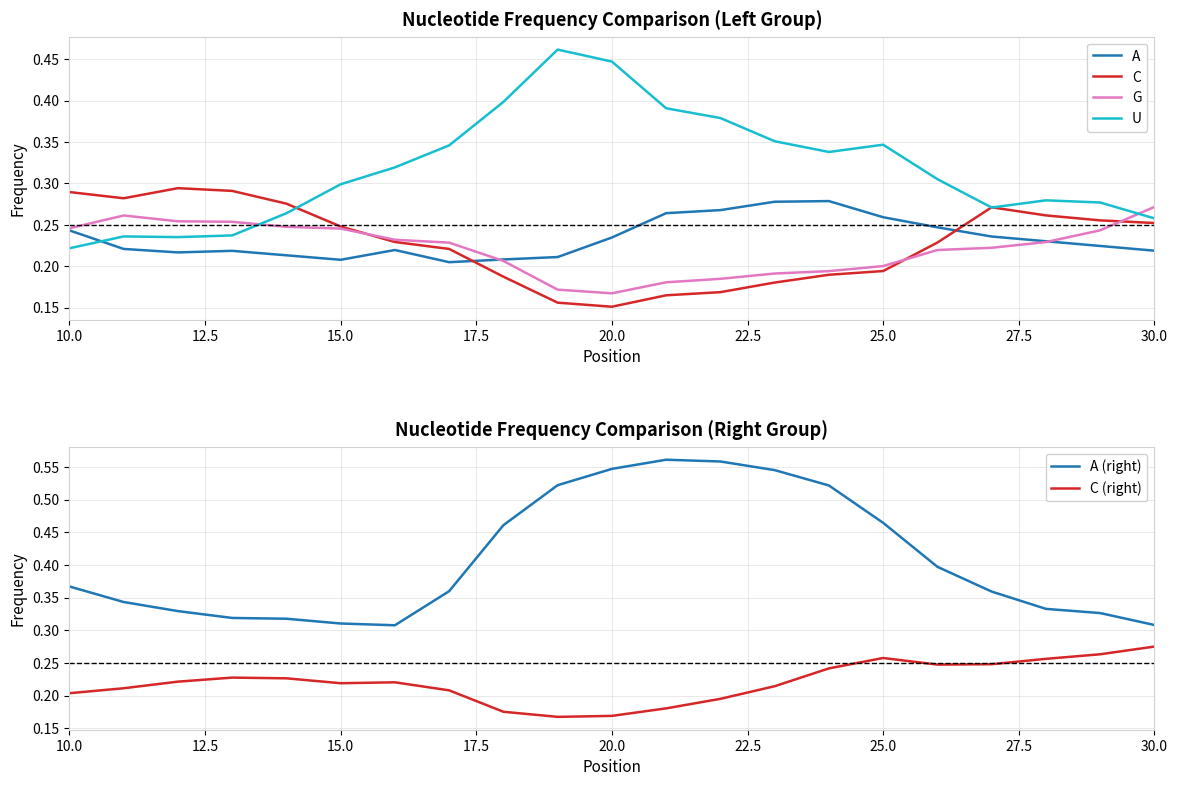

What are all the series names shown in the legend?

A, C, G, U, A (right), C (right)